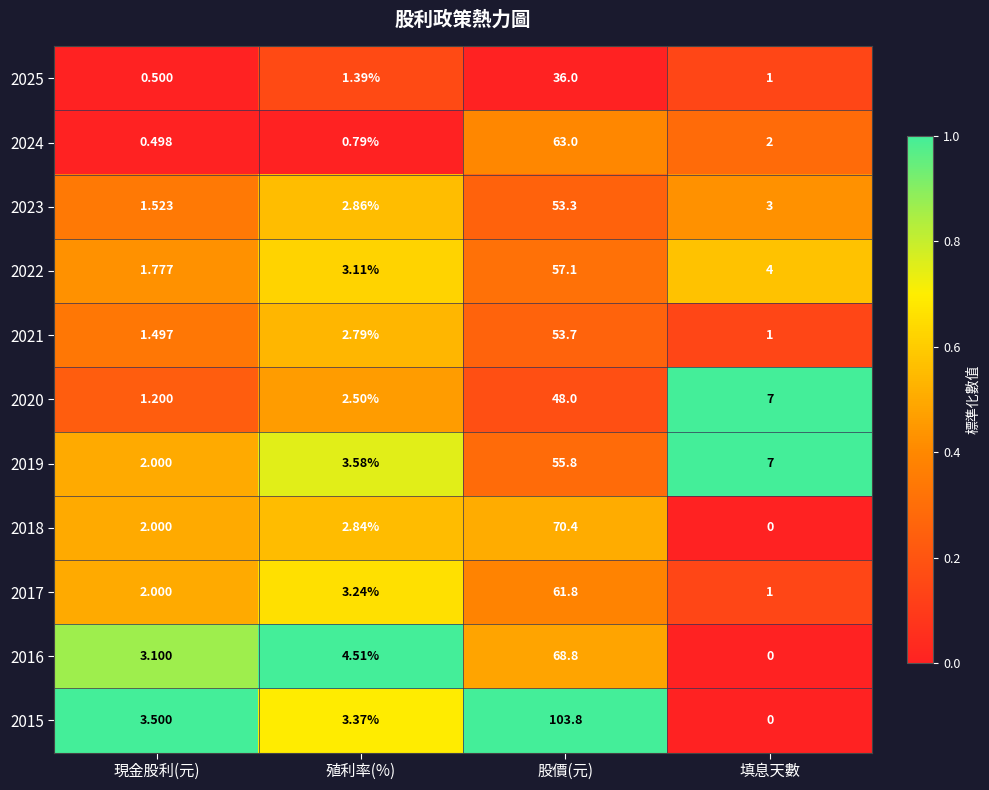

At how many categories does at least one series exceed 0?

4